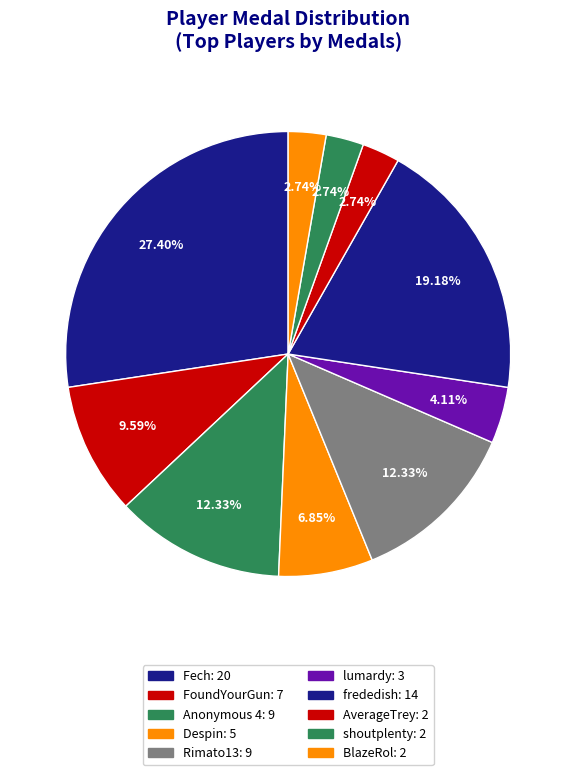

How many segments does this pie chart have?

10